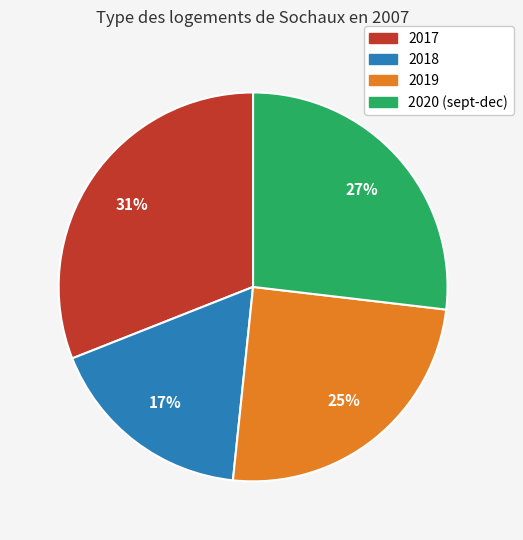

Rank the categories by value from highest to lowest.

2017, 2020 (sept-dec), 2019, 2018